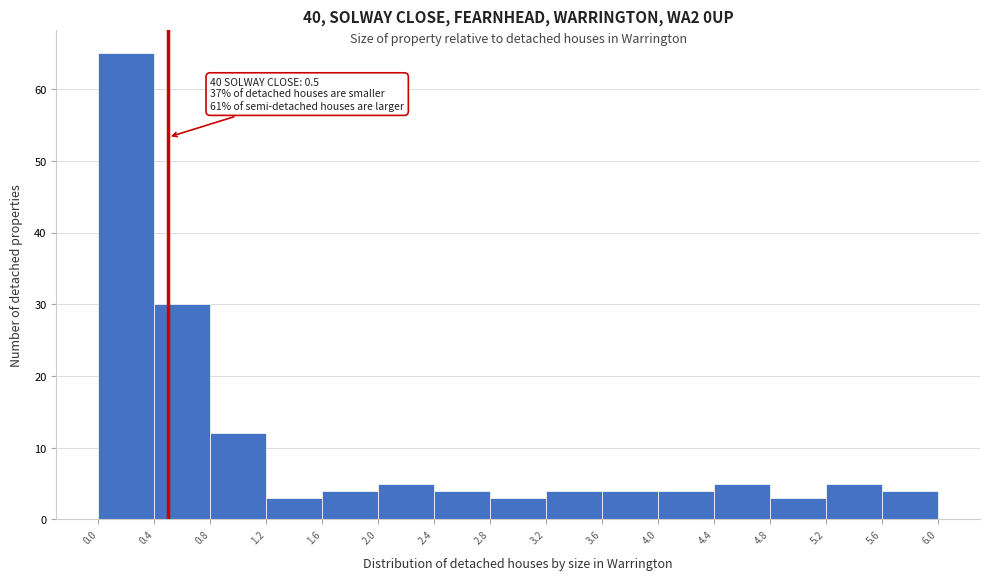

Over which range of the x-axis is the bar tallest?

0.0 to 0.4